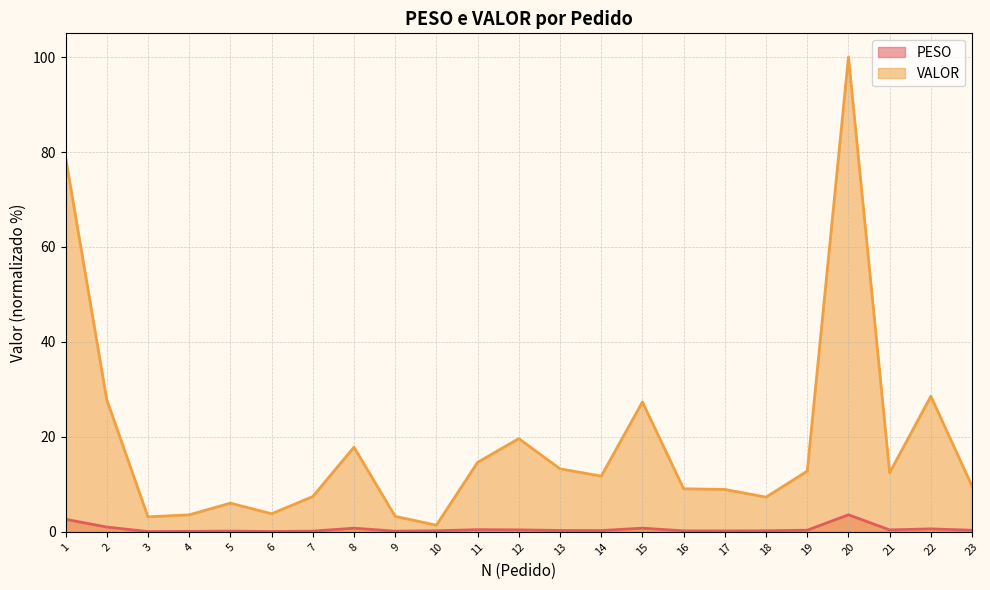

Rank the series by their average value, from highest to lowest.

VALOR, PESO